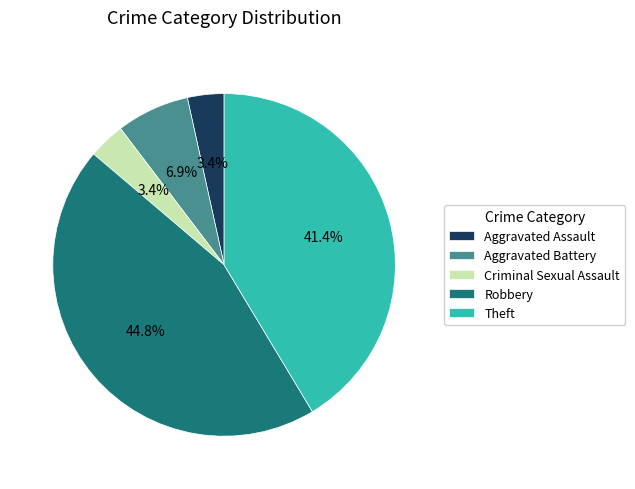

What is the ratio of the value at Aggravated Assault to the value at Criminal Sexual Assault?

1.0